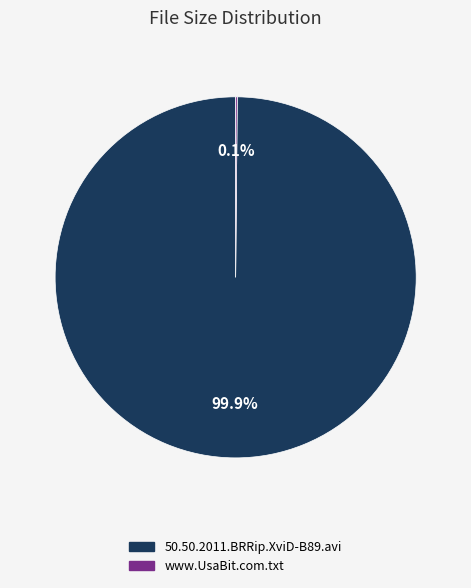

To the nearest percent, what percentage of the pie is 50.50.2011.BRRip.XviD-B89.avi?

100%